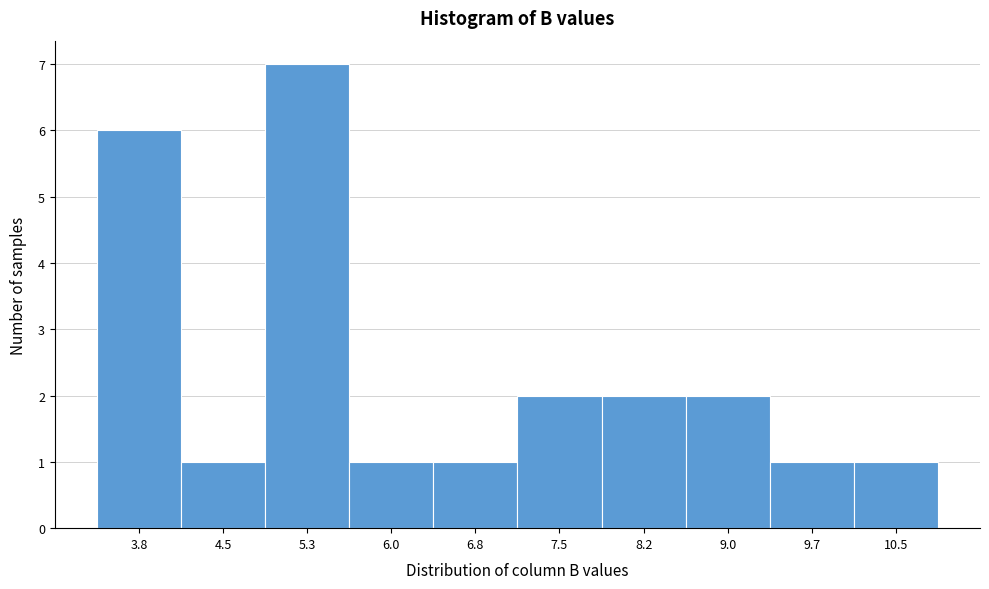

Reading left to right, list all the values displayed in this chart.

3.8=6	4.5=1	5.3=7	6.0=1	6.8=1	7.5=2	8.2=2	9.0=2	9.7=1	10.5=1